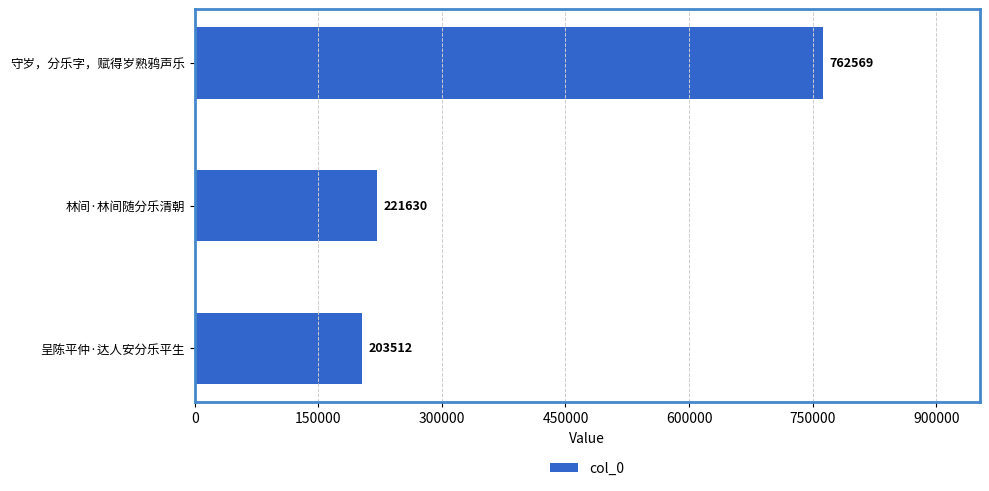

Approximately how many times larger is the value at 守岁，分乐字，赋得岁熟鸦声乐 compared to 呈陈平仲·达人安分乐平生?

3.7